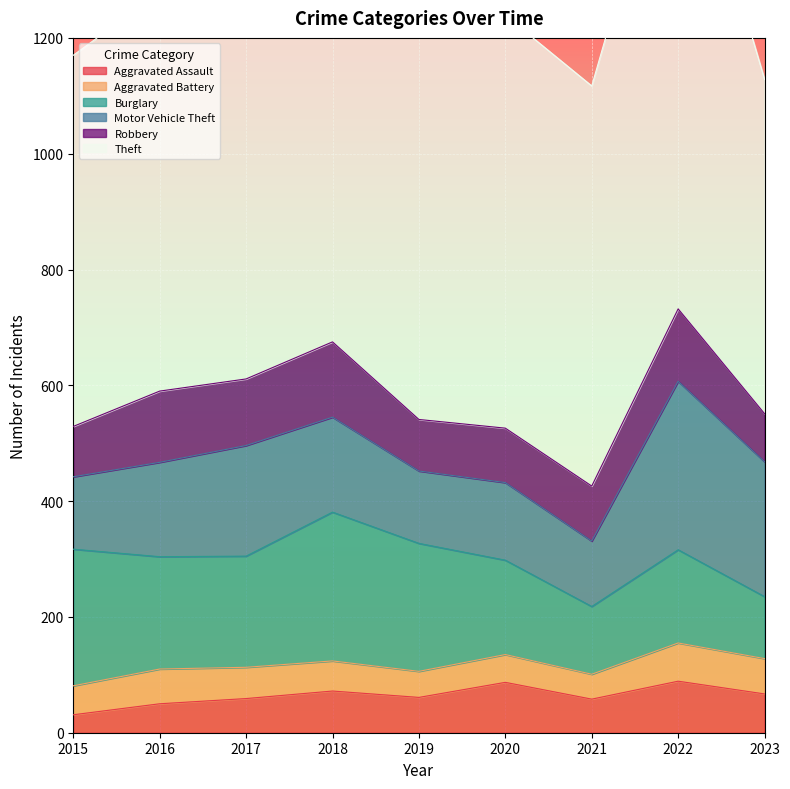

Is the value of Aggravated Battery at 2018 greater than the value of Aggravated Assault at 2017?

No